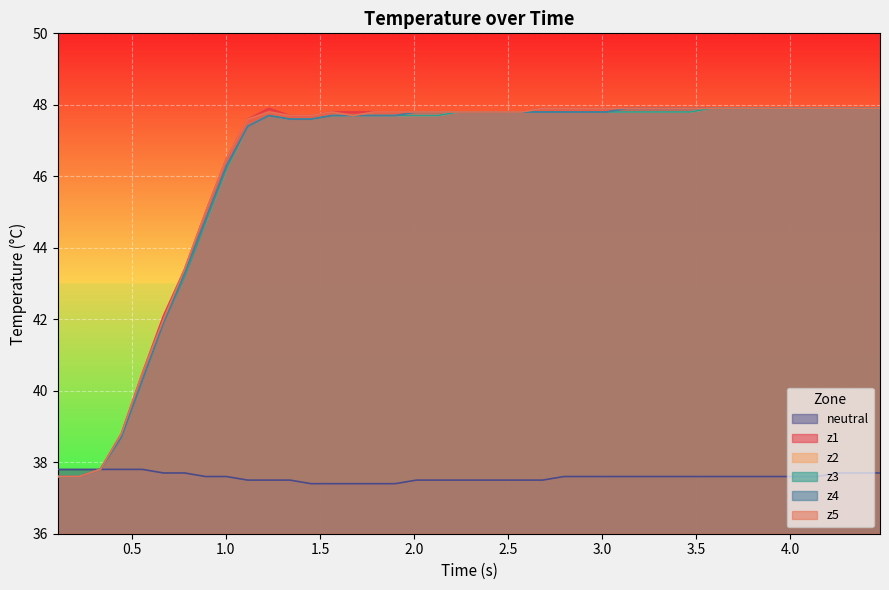

What is the maximum value shown in the chart?

47.9